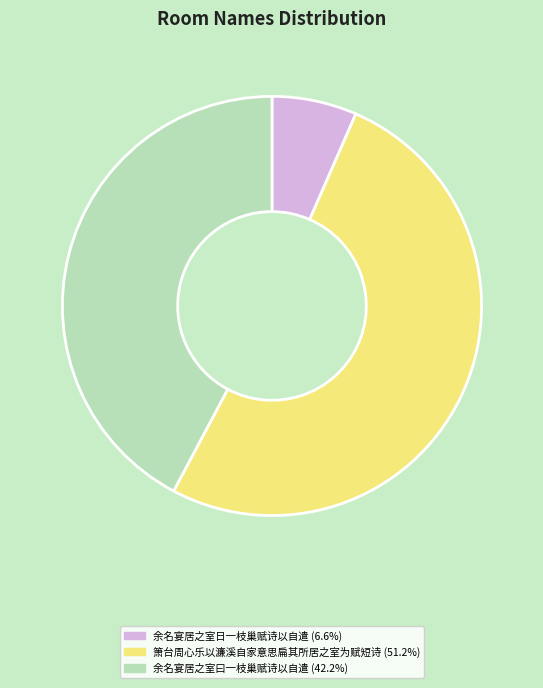

Count the number of slices in the pie.

3